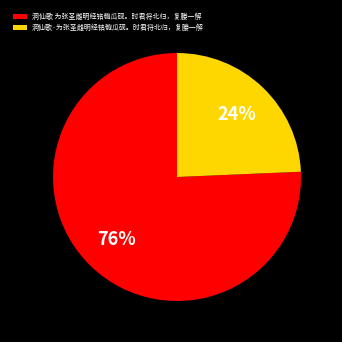

Which has a higher value, 洞仙歌·为张圣雌明经铭匏瓜砚。时君将北归，复媵一解 or 洞仙歌 为张圣雌明经铭匏瓜砚。时君将北归，复媵一解?

洞仙歌 为张圣雌明经铭匏瓜砚。时君将北归，复媵一解